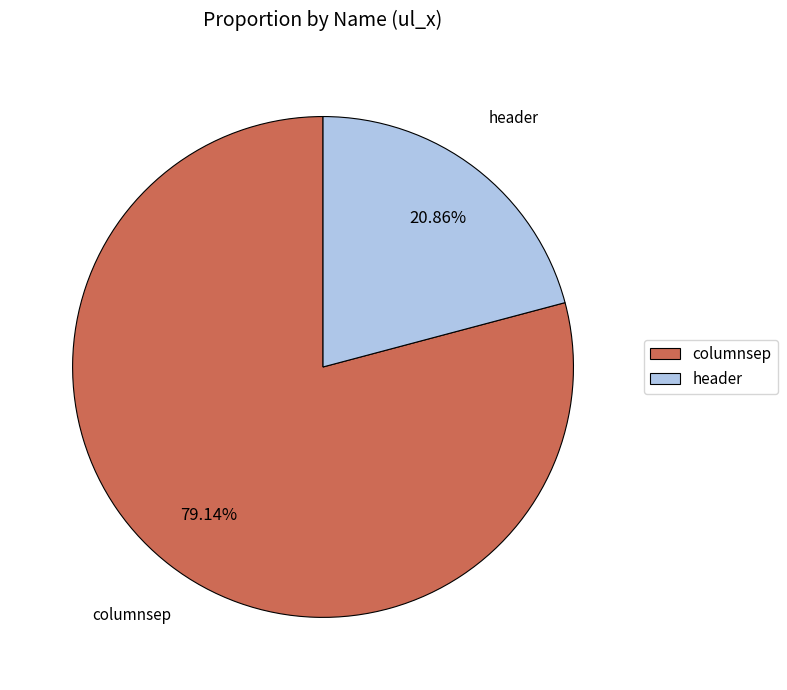

How many segments does this pie chart have?

2